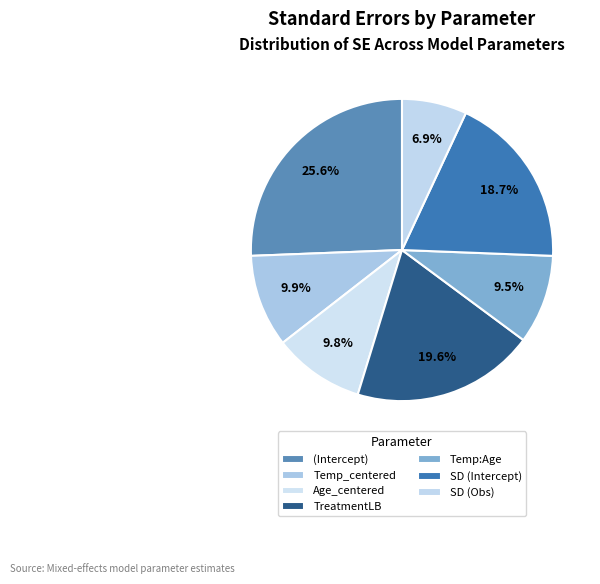

To the nearest percent, what portion does TreatmentLB represent?

20%